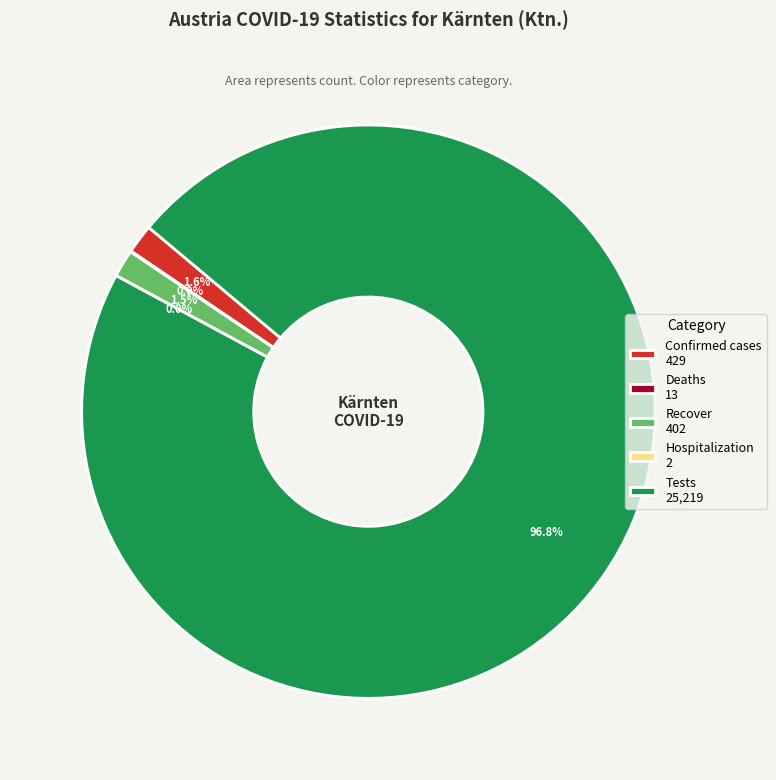

To the nearest percent, what is the average slice percentage?

20%